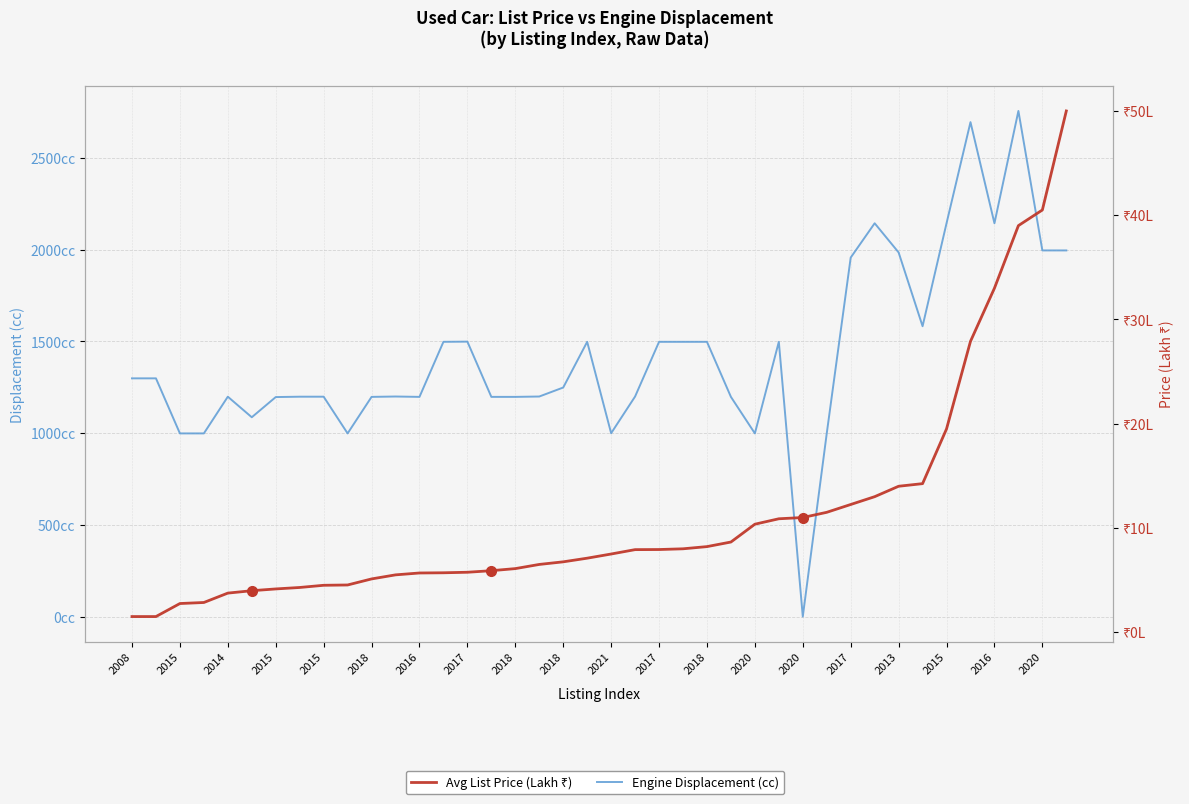

What are all the series names shown in the legend?

Engine Displacement (cc), Avg List Price (Lakh ₹)